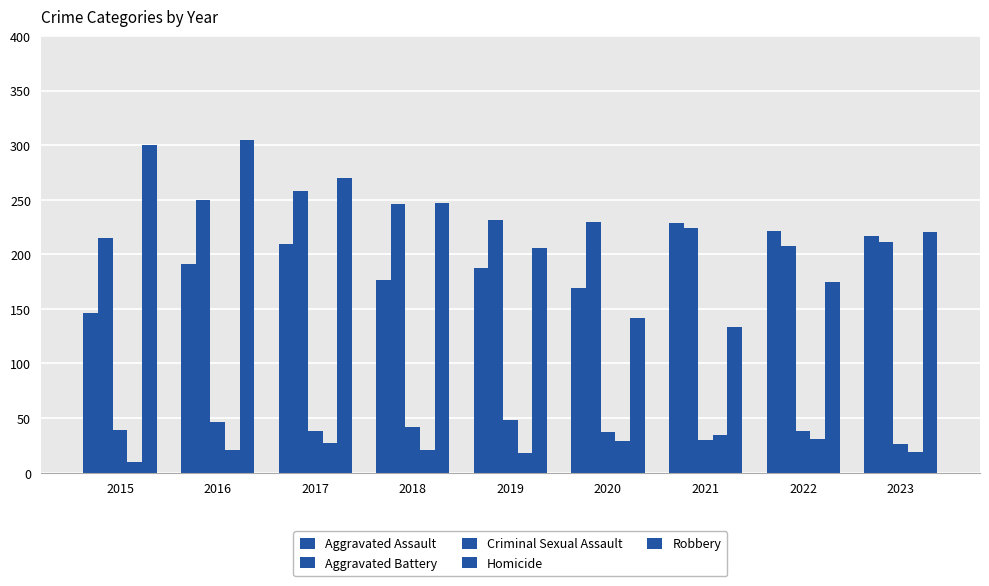

What is the greatest value displayed?

305